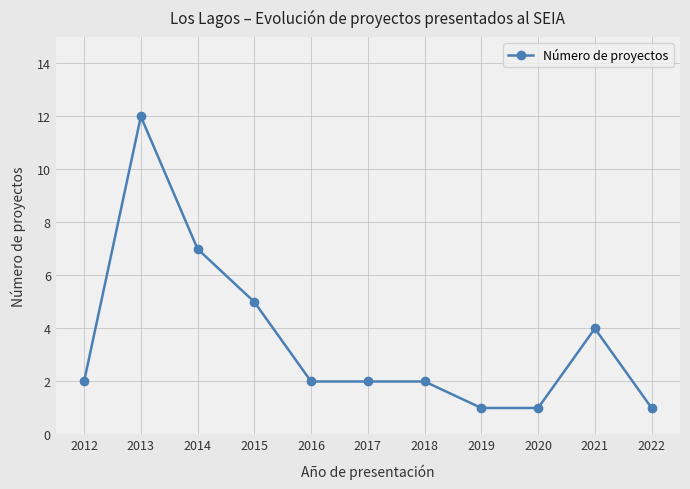

Approximately how many times larger is the value at 2012 compared to 2017?

1.0